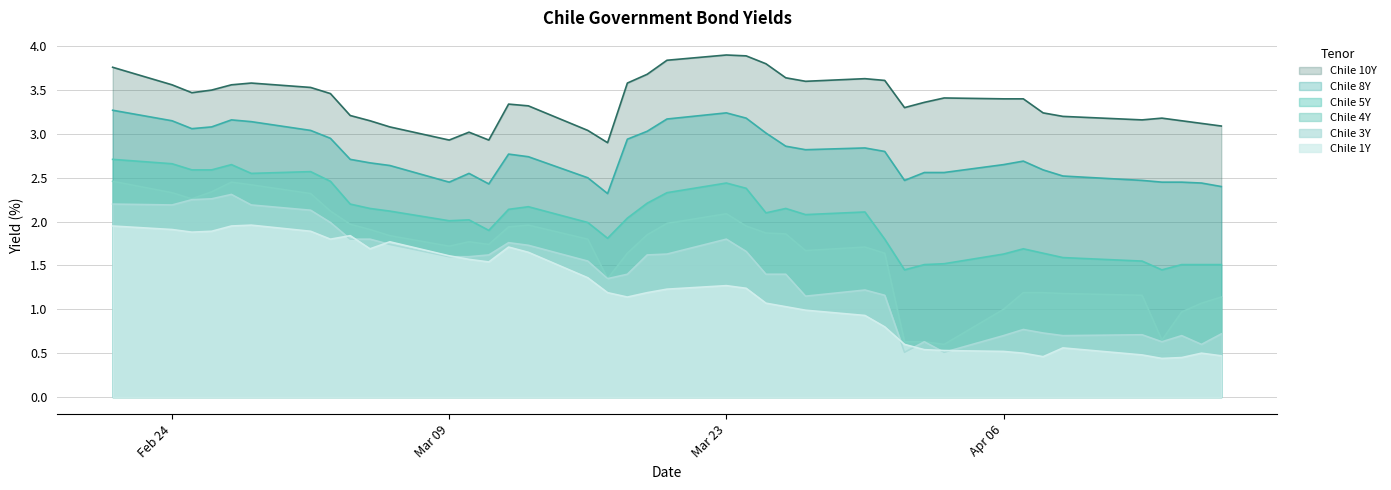

What is the spread (max minus min) of values at 2020-03-20?

2.6